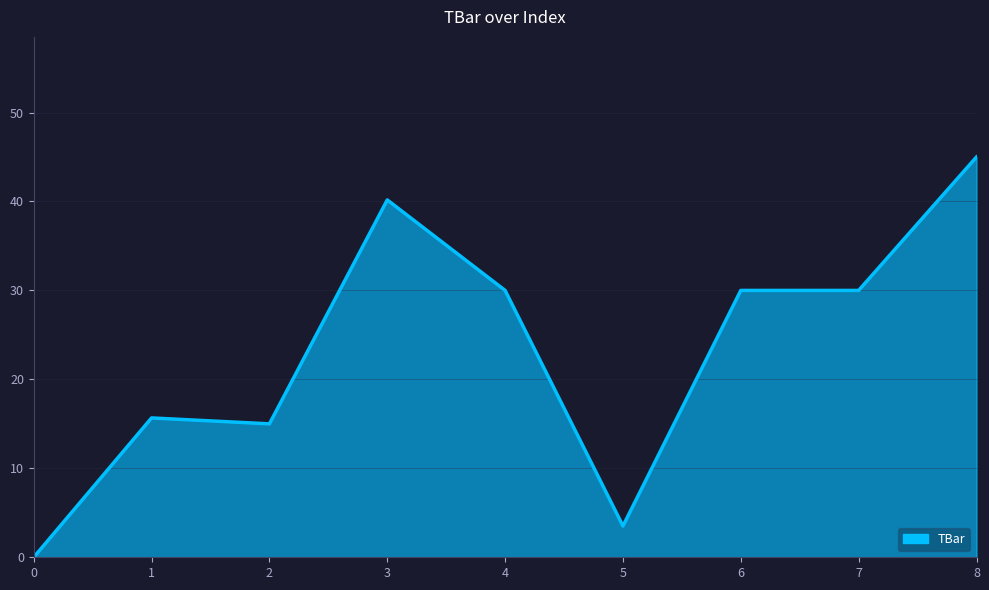

How many lines are shown in the chart?

1